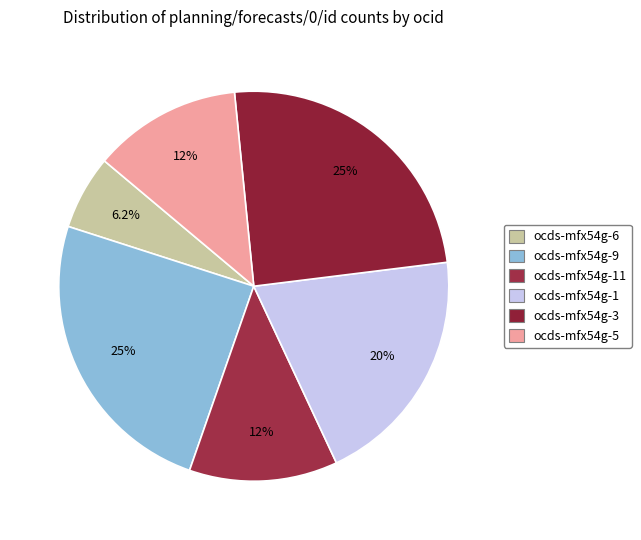

To the nearest percent, what is the difference between the largest and smallest slice percentages?

18%